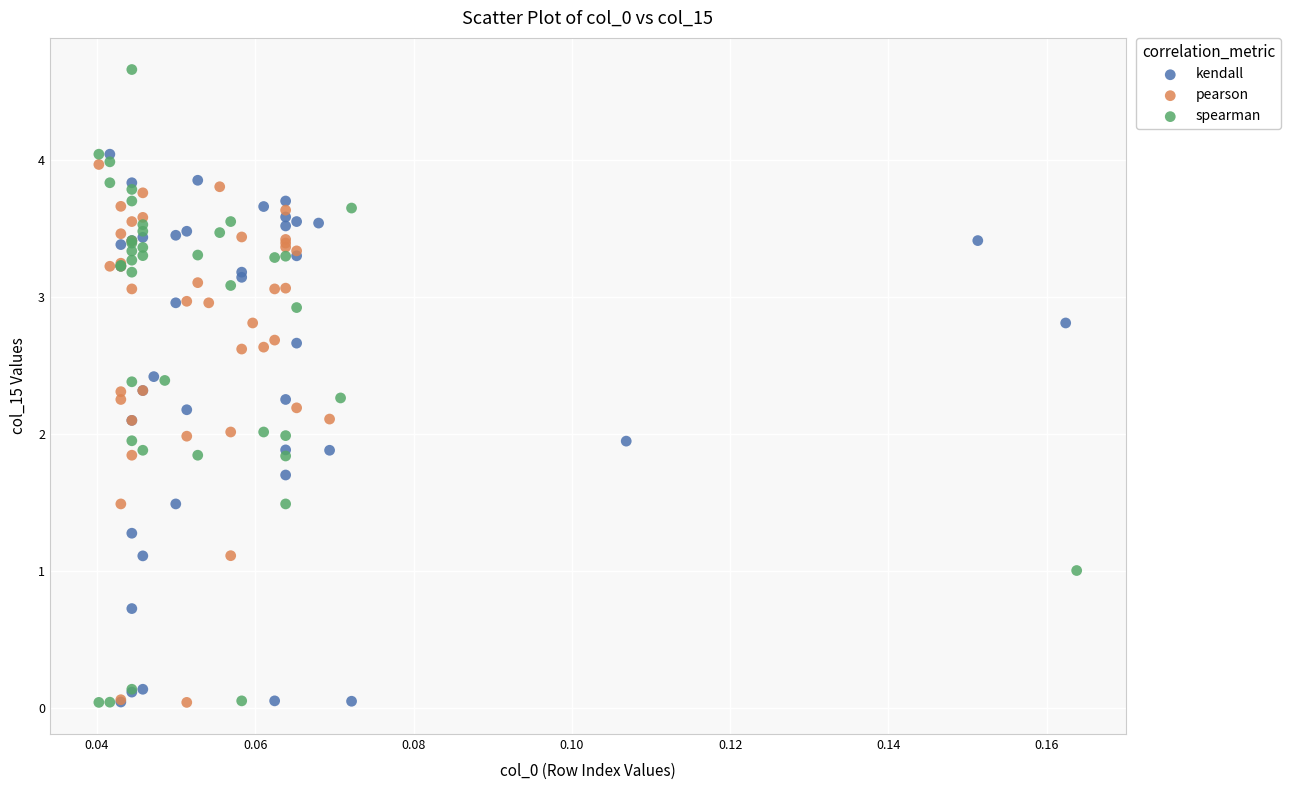

What are all the series names shown in the legend?

kendall, pearson, spearman